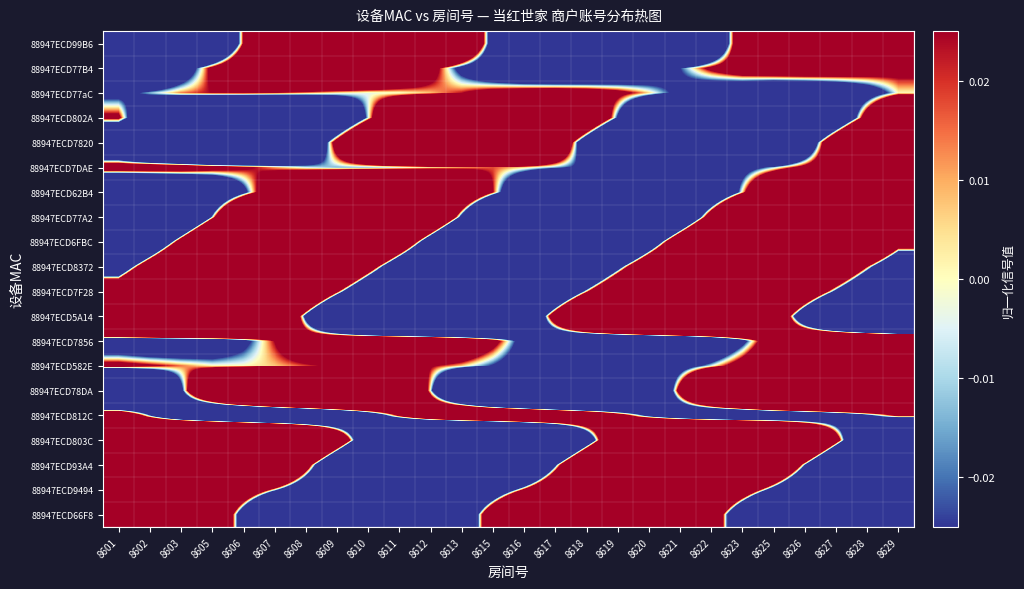

Reading left to right, transcribe all the data shown in this chart.

88947ECD99B6: 8601=-1.0	8602=-0.9	8603=-0.7	8605=-0.3	8606=0.0	8607=0.4	8608=0.7	8609=0.9	8610=0.9	8611=0.8	8612=0.6	8613=0.3	8615=-0.1	8616=-0.4	8617=-0.7	8618=-0.8	8619=-0.9	8620=-0.8	8621=-0.5	8622=-0.2	8623=0.1	8625=0.4	8626=0.7	8627=0.8	8628=0.8	8629=0.7
88947ECD77B4: 8601=-0.3	8602=-0.2	8603=-0.1	8605=0.0	8606=0.2	8607=0.2	8608=0.3	8609=0.3	8610=0.2	8611=0.2	8612=0.1	8613=-0.0	8615=-0.1	8616=-0.2	8617=-0.2	8618=-0.2	8619=-0.2	8620=-0.1	8621=-0.0	8622=0.0	8623=0.1	8625=0.1	8626=0.1	8627=0.1	8628=0.1	8629=0.0
88947ECD77aC: 8601=-0.0	8602=-0.0	8603=0.0	8605=0.0	8606=0.0	8607=0.0	8608=0.0	8609=0.0	8610=-0.0	8611=-0.0	8612=0.0	8613=0.0	8615=0.1	8616=0.1	8617=0.1	8618=0.1	8619=0.0	8620=0.0	8621=-0.0	8622=-0.1	8623=-0.1	8625=-0.2	8626=-0.2	8627=-0.1	8628=-0.1	8629=0.0
88947ECD802A: 8601=0.0	8602=-0.2	8603=-0.4	8605=-0.5	8606=-0.6	8607=-0.5	8608=-0.4	8609=-0.2	8610=-0.0	8611=0.2	8612=0.4	8613=0.6	8615=0.6	8616=0.6	8617=0.5	8618=0.2	8619=-0.0	8620=-0.3	8621=-0.5	8622=-0.7	8623=-0.7	8625=-0.6	8626=-0.5	8627=-0.2	8628=0.1	8629=0.4
88947ECD7820: 8601=-0.3	8602=-0.5	8603=-0.7	8605=-0.7	8606=-0.6	8607=-0.5	8608=-0.2	8609=0.1	8610=0.3	8611=0.6	8612=0.7	8613=0.8	8615=0.7	8616=0.5	8617=0.2	8618=-0.1	8619=-0.4	8620=-0.7	8621=-0.8	8622=-0.8	8623=-0.7	8625=-0.5	8626=-0.2	8627=0.2	8628=0.5	8629=0.7
88947ECD7DAE: 8601=0.1	8602=0.1	8603=0.1	8605=0.1	8606=0.0	8607=0.0	8608=-0.0	8609=-0.0	8610=-0.0	8611=-0.0	8612=0.0	8613=0.0	8615=0.0	8616=0.0	8617=-0.0	8618=-0.0	8619=-0.1	8620=-0.1	8621=-0.1	8622=-0.1	8623=-0.1	8625=-0.0	8626=0.0	8627=0.1	8628=0.1	8629=0.2
88947ECD62B4: 8601=-0.4	8602=-0.4	8603=-0.3	8605=-0.2	8606=-0.0	8607=0.1	8608=0.3	8609=0.4	8610=0.5	8611=0.4	8612=0.4	8613=0.2	8615=0.0	8616=-0.2	8617=-0.3	8618=-0.5	8619=-0.5	8620=-0.5	8621=-0.4	8622=-0.2	8623=0.0	8625=0.2	8626=0.4	8627=0.6	8628=0.6	8629=0.6
88947ECD77A2: 8601=-0.9	8602=-0.7	8603=-0.4	8605=-0.0	8606=0.4	8607=0.7	8608=0.9	8609=1.0	8610=0.9	8611=0.7	8612=0.3	8613=-0.0	8615=-0.4	8616=-0.7	8617=-0.9	8618=-1.0	8619=-0.9	8620=-0.6	8621=-0.3	8622=0.1	8623=0.5	8625=0.8	8626=1.0	8627=1.0	8628=0.9	8629=0.6
88947ECD6FBC: 8601=-0.7	8602=-0.3	8603=0.1	8605=0.5	8606=0.8	8607=1.0	8608=1.0	8609=0.9	8610=0.6	8611=0.2	8612=-0.1	8613=-0.5	8615=-0.8	8616=-0.9	8617=-1.0	8618=-0.8	8619=-0.5	8620=-0.2	8621=0.2	8622=0.5	8623=0.8	8625=0.9	8626=0.9	8627=0.8	8628=0.5	8629=0.1
88947ECD8372: 8601=-0.2	8602=0.2	8603=0.5	8605=0.7	8606=0.9	8607=0.8	8608=0.7	8609=0.4	8610=0.1	8611=-0.2	8612=-0.5	8613=-0.7	8615=-0.8	8616=-0.8	8617=-0.6	8618=-0.4	8619=-0.1	8620=0.2	8621=0.5	8622=0.7	8623=0.8	8625=0.7	8626=0.6	8627=0.3	8628=0.0	8629=-0.3
88947ECD7F28: 8601=0.2	8602=0.5	8603=0.7	8605=0.8	8606=0.8	8607=0.6	8608=0.3	8609=0.0	8610=-0.3	8611=-0.5	8612=-0.7	8613=-0.8	8615=-0.7	8616=-0.5	8617=-0.3	8618=0.0	8619=0.3	8620=0.5	8621=0.7	8622=0.7	8623=0.6	8625=0.5	8626=0.2	8627=-0.0	8628=-0.3	8629=-0.5
88947ECD5A14: 8601=0.7	8602=0.9	8603=1.0	8605=0.9	8606=0.7	8607=0.3	8608=-0.0	8609=-0.4	8610=-0.7	8611=-0.9	8612=-1.0	8613=-0.9	8615=-0.6	8616=-0.3	8617=0.1	8618=0.5	8619=0.8	8620=1.0	8621=1.0	8622=0.9	8623=0.6	8625=0.2	8626=-0.2	8627=-0.5	8628=-0.8	8629=-1.0
88947ECD7856: 8601=-0.1	8602=-0.1	8603=-0.1	8605=-0.1	8606=-0.0	8607=0.0	8608=0.1	8609=0.2	8610=0.2	8611=0.2	8612=0.2	8613=0.1	8615=0.0	8616=-0.1	8617=-0.2	8618=-0.2	8619=-0.3	8620=-0.3	8621=-0.3	8622=-0.2	8623=-0.0	8625=0.1	8626=0.2	8627=0.3	8628=0.4	8629=0.4
88947ECD582E: 8601=0.0	8602=0.0	8603=0.0	8605=0.0	8606=0.0	8607=0.0	8608=0.0	8609=0.0	8610=0.0	8611=0.0	8612=0.0	8613=0.0	8615=-0.0	8616=-0.1	8617=-0.1	8618=-0.1	8619=-0.1	8620=-0.1	8621=-0.1	8622=-0.0	8623=0.1	8625=0.1	8626=0.2	8627=0.2	8628=0.2	8629=0.2
88947ECD78DA: 8601=-0.6	8602=-0.4	8603=-0.0	8605=0.3	8606=0.6	8607=0.8	8608=0.9	8609=0.8	8610=0.6	8611=0.3	8612=-0.0	8613=-0.4	8615=-0.6	8616=-0.8	8617=-0.9	8618=-0.8	8619=-0.6	8620=-0.3	8621=0.1	8622=0.4	8623=0.7	8625=0.9	8626=0.9	8627=0.8	8628=0.6	8629=0.3
88947ECD812C: 8601=0.2	8602=-0.0	8603=-0.2	8605=-0.3	8606=-0.4	8607=-0.4	8608=-0.3	8609=-0.2	8610=-0.1	8611=0.0	8612=0.2	8613=0.3	8615=0.3	8616=0.3	8617=0.3	8618=0.2	8619=0.1	8620=-0.0	8621=-0.1	8622=-0.2	8623=-0.2	8625=-0.2	8626=-0.2	8627=-0.1	8628=-0.0	8629=0.0
88947ECD803C: 8601=0.1	8602=0.5	8603=0.8	8605=1.0	8606=1.0	8607=0.8	8608=0.6	8609=0.2	8610=-0.2	8611=-0.6	8612=-0.8	8613=-1.0	8615=-1.0	8616=-0.8	8617=-0.5	8618=-0.1	8619=0.3	8620=0.6	8621=0.9	8622=1.0	8623=1.0	8625=0.8	8626=0.5	8627=0.1	8628=-0.3	8629=-0.7
88947ECD93A4: 8601=0.6	8602=0.9	8603=1.0	8605=1.0	8606=0.8	8607=0.5	8608=0.1	8609=-0.3	8610=-0.6	8611=-0.9	8612=-1.0	8613=-0.9	8615=-0.7	8616=-0.4	8617=-0.0	8618=0.3	8619=0.7	8620=0.9	8621=1.0	8622=0.9	8623=0.7	8625=0.4	8626=-0.0	8627=-0.4	8628=-0.7	8629=-0.9
88947ECD9494: 8601=0.3	8602=0.4	8603=0.4	8605=0.3	8606=0.2	8607=-0.0	8608=-0.2	8609=-0.3	8610=-0.4	8611=-0.5	8612=-0.4	8613=-0.3	8615=-0.2	8616=0.0	8617=0.2	8618=0.4	8619=0.5	8620=0.5	8621=0.5	8622=0.3	8623=0.2	8625=-0.1	8626=-0.3	8627=-0.5	8628=-0.6	8629=-0.6
88947ECD66F8: 8601=1.0	8602=0.9	8603=0.6	8605=0.3	8606=-0.1	8607=-0.5	8608=-0.8	8609=-1.0	8610=-1.0	8611=-0.9	8612=-0.6	8613=-0.2	8615=0.2	8616=0.5	8617=0.8	8618=1.0	8619=1.0	8620=0.8	8621=0.5	8622=0.2	8623=-0.2	8625=-0.6	8626=-0.9	8627=-1.0	8628=-1.0	8629=-0.8